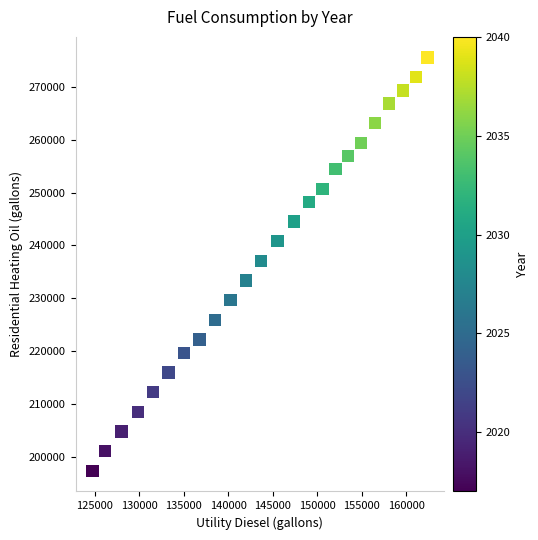

What is the range of X values (max minus min)?

37629.9